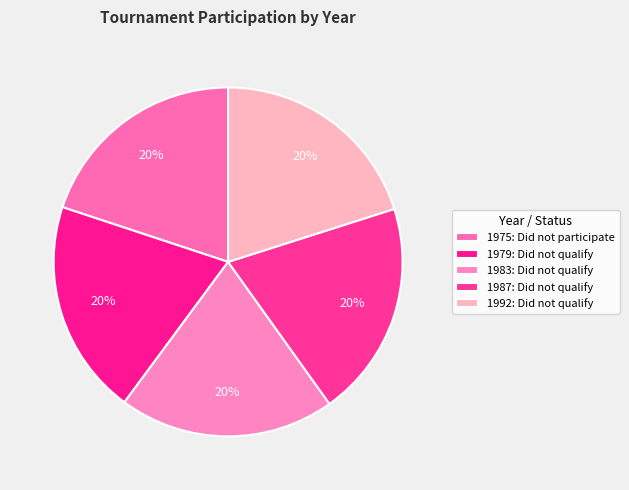

Count the number of slices in the pie.

5